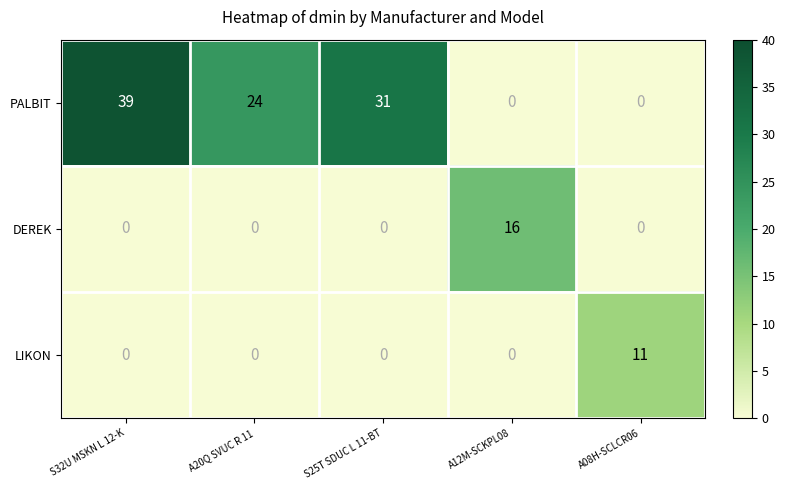

What is the average value of the DEREK series?

3